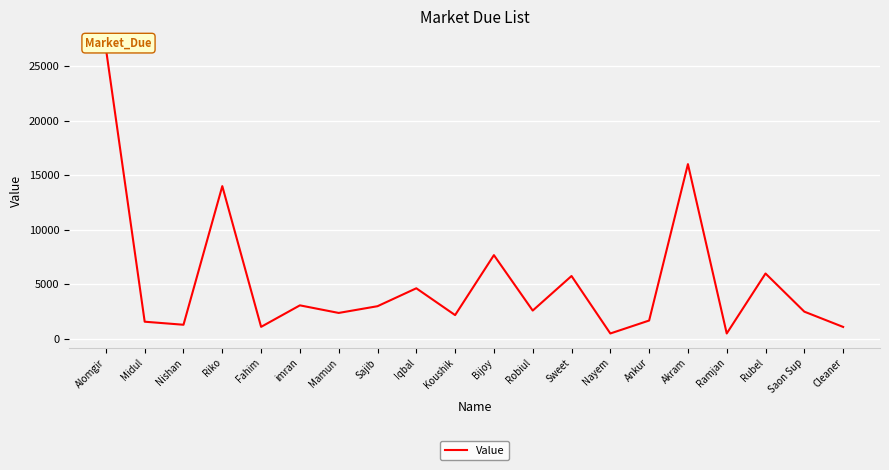

The chart shows a value of 1294 at Sweet. True or false?

False